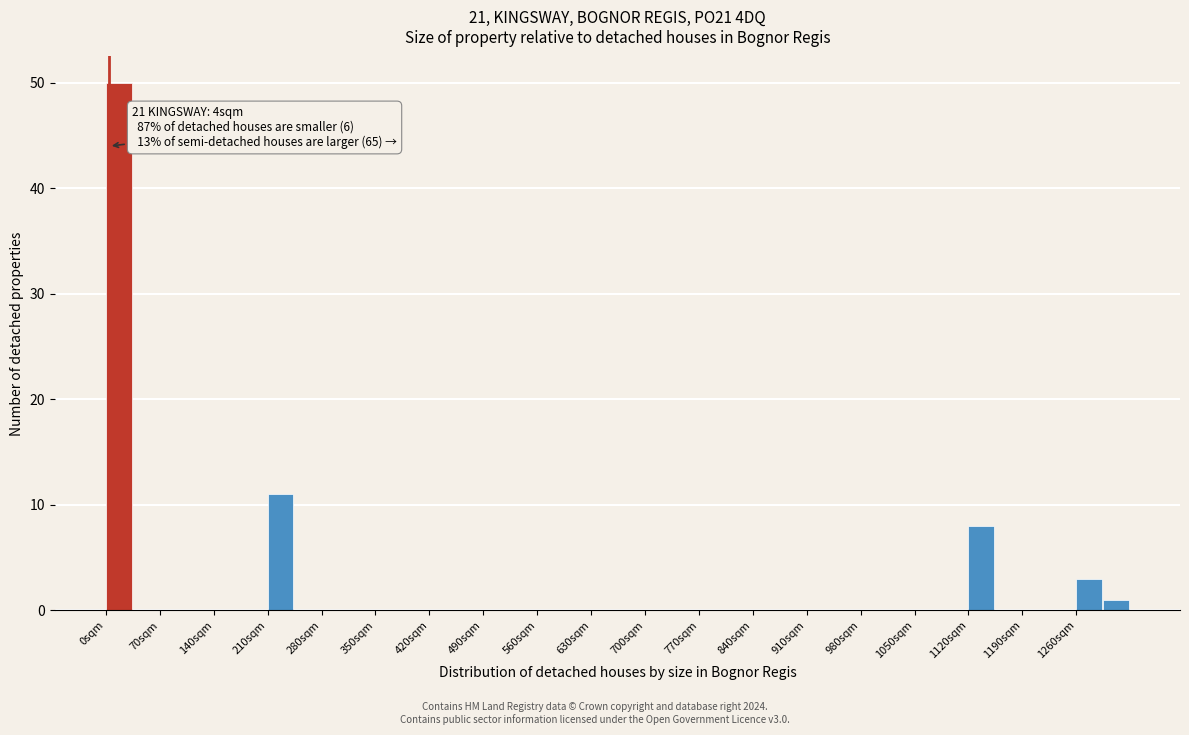

Around what value on the x-axis is the tallest bar? Give the approximate position of its centre, as read against the axis.

20